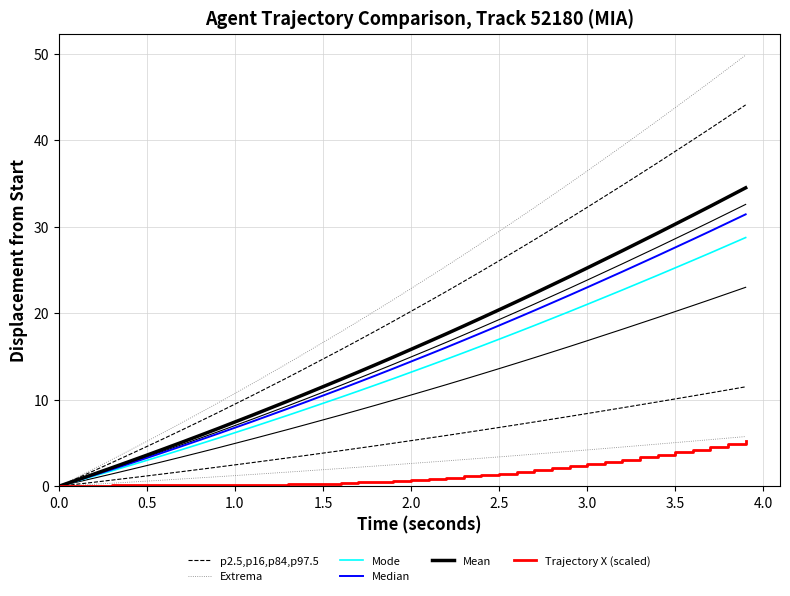

How many lines are shown in the chart?

6